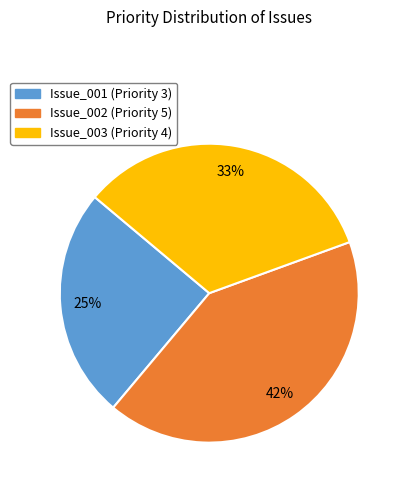

To the nearest percent, what is the average slice percentage?

33%